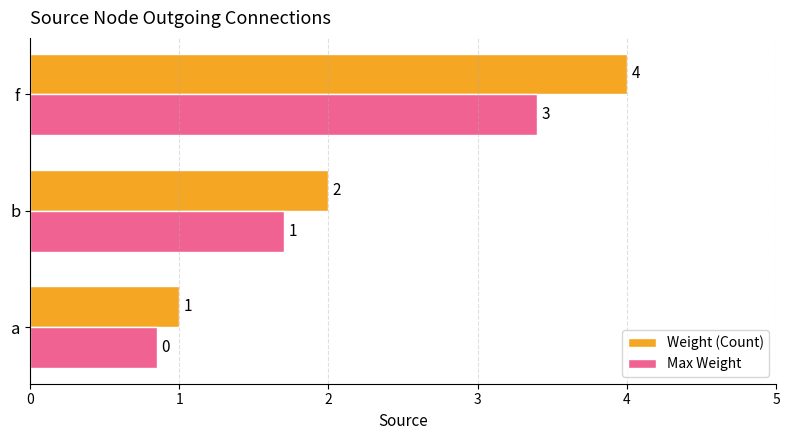

At which category is the sum across all series the highest?

f